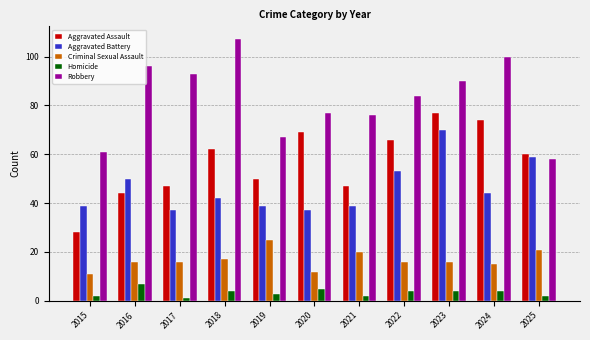

Count the number of data series in this chart.

5